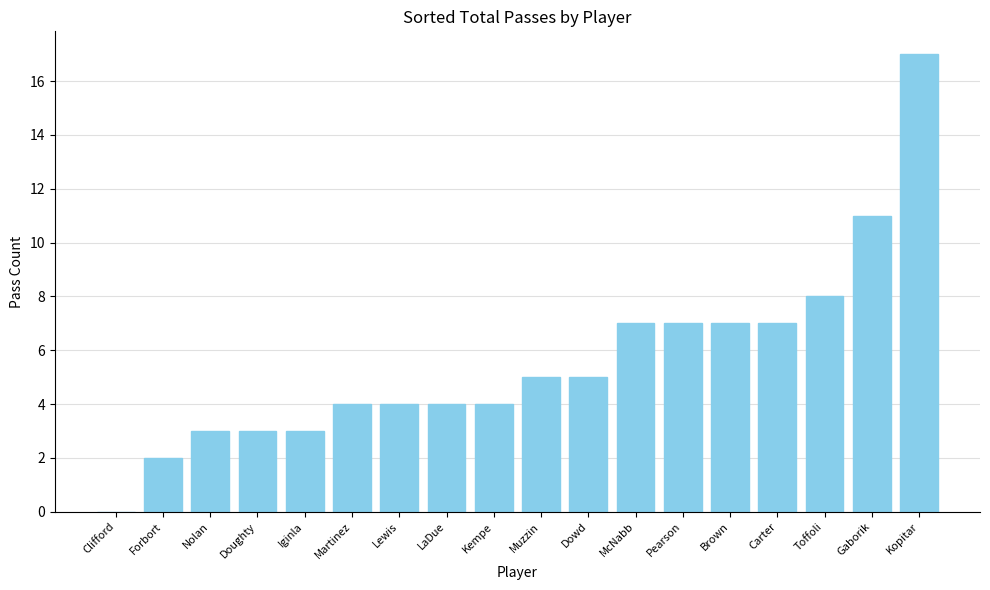

How many categories are shown in the chart?

18